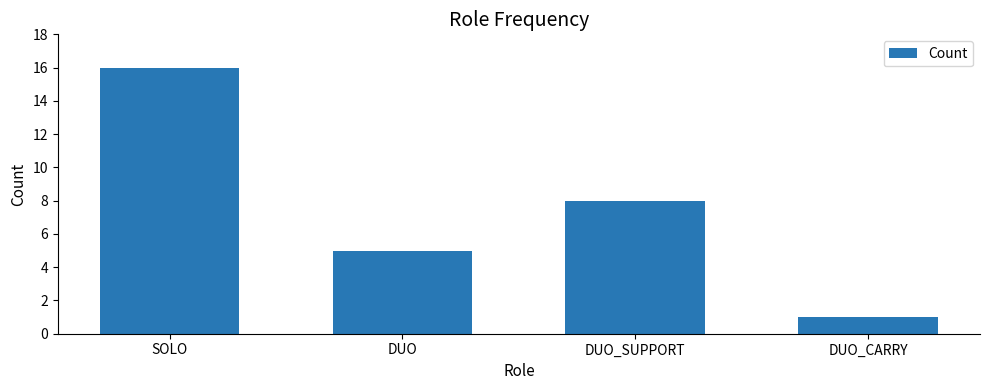

Is it true that the value at SOLO is 16?

True